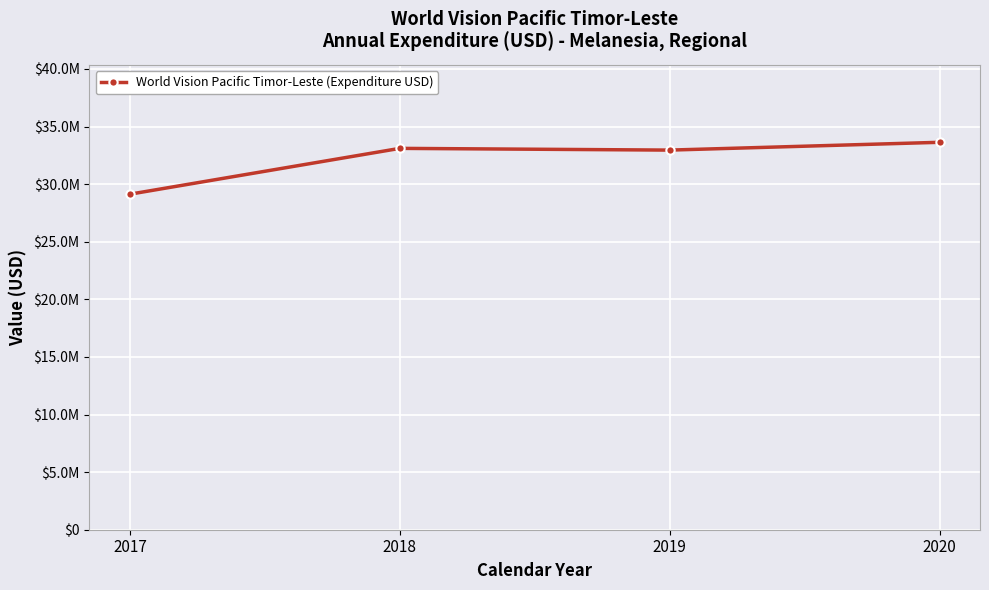

The value at 2017 is 29126311. True or false?

True